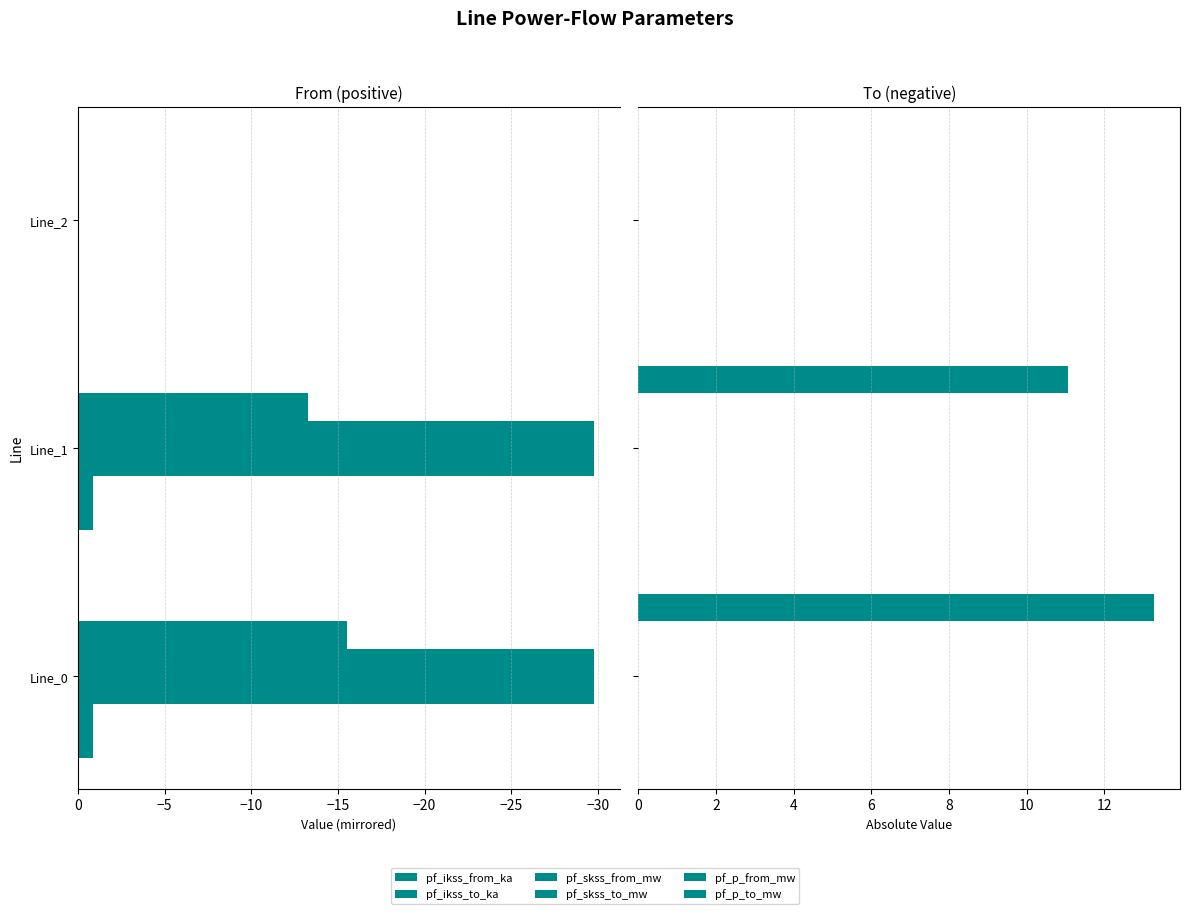

Which series has the largest total across all categories?

pf_p_to_mw